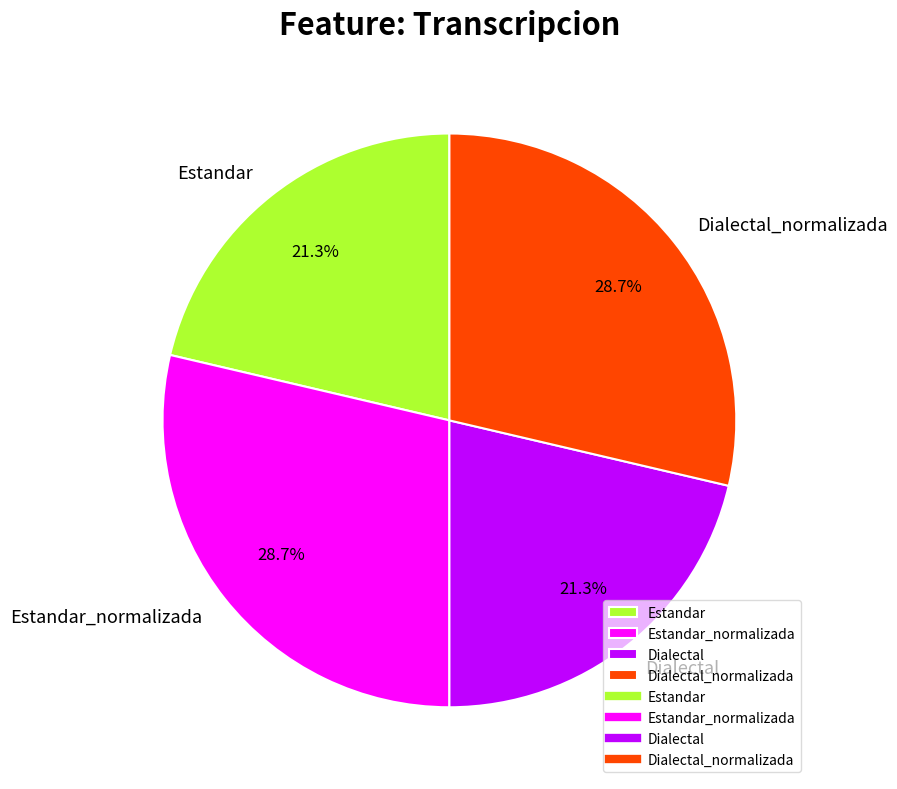

Is there a majority slice in this chart?

No